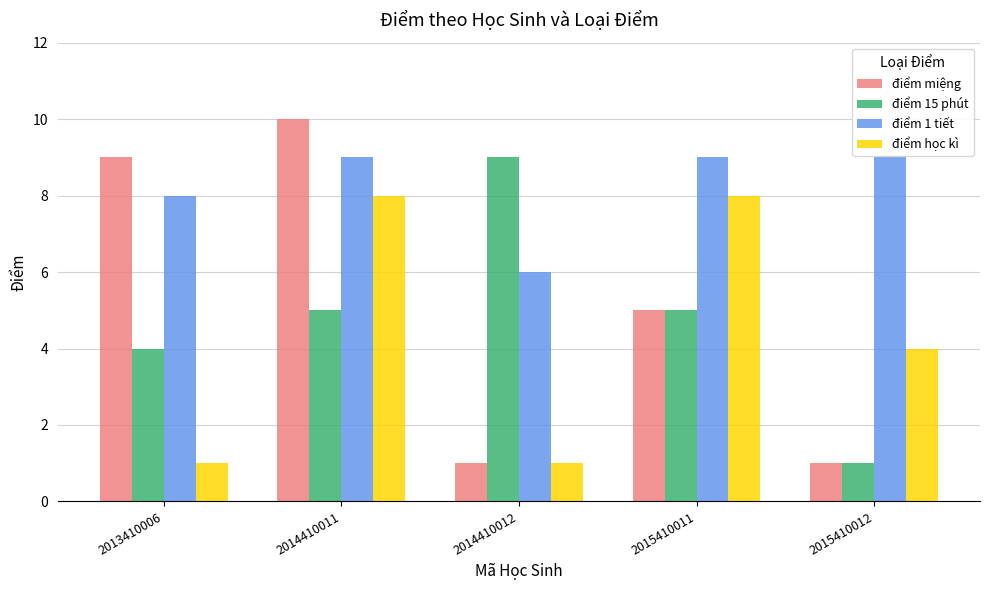

Reading left to right, list all the values displayed in this chart.

điểm miệng: 2013410006=9	2014410011=10	2014410012=1	2015410011=5	2015410012=1
điểm 15 phút: 2013410006=4	2014410011=5	2014410012=9	2015410011=5	2015410012=1
điểm 1 tiết: 2013410006=8	2014410011=9	2014410012=6	2015410011=9	2015410012=9
điểm học kì: 2013410006=1	2014410011=8	2014410012=1	2015410011=8	2015410012=4